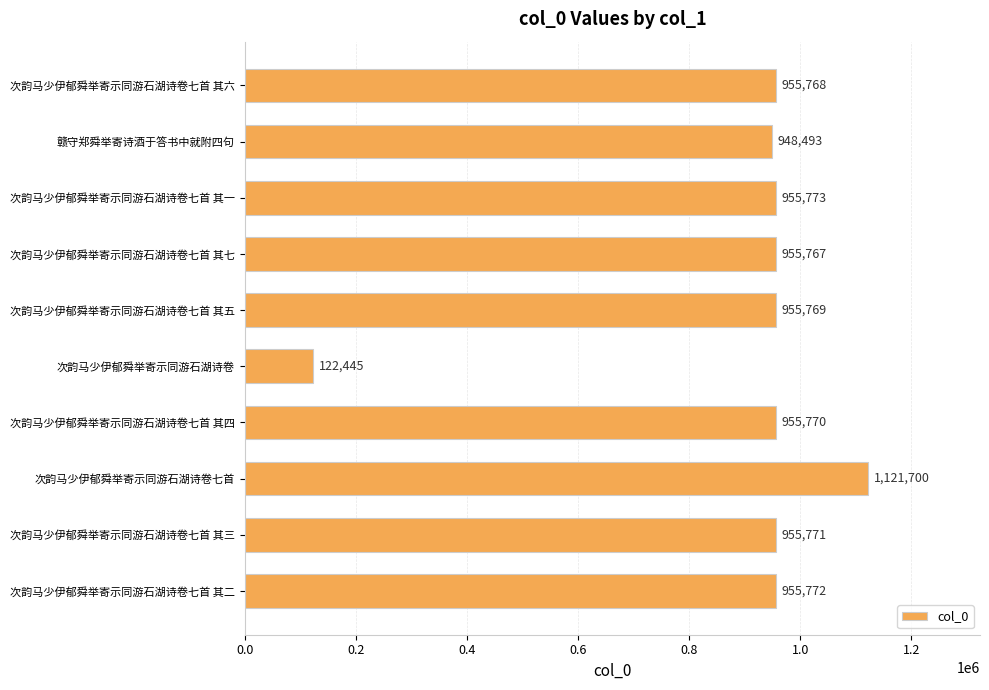

What is the ratio of the value at 次韵马少伊郁舜举寄示同游石湖诗卷七首 其一 to the value at 次韵马少伊郁舜举寄示同游石湖诗卷七首 其五?

1.0